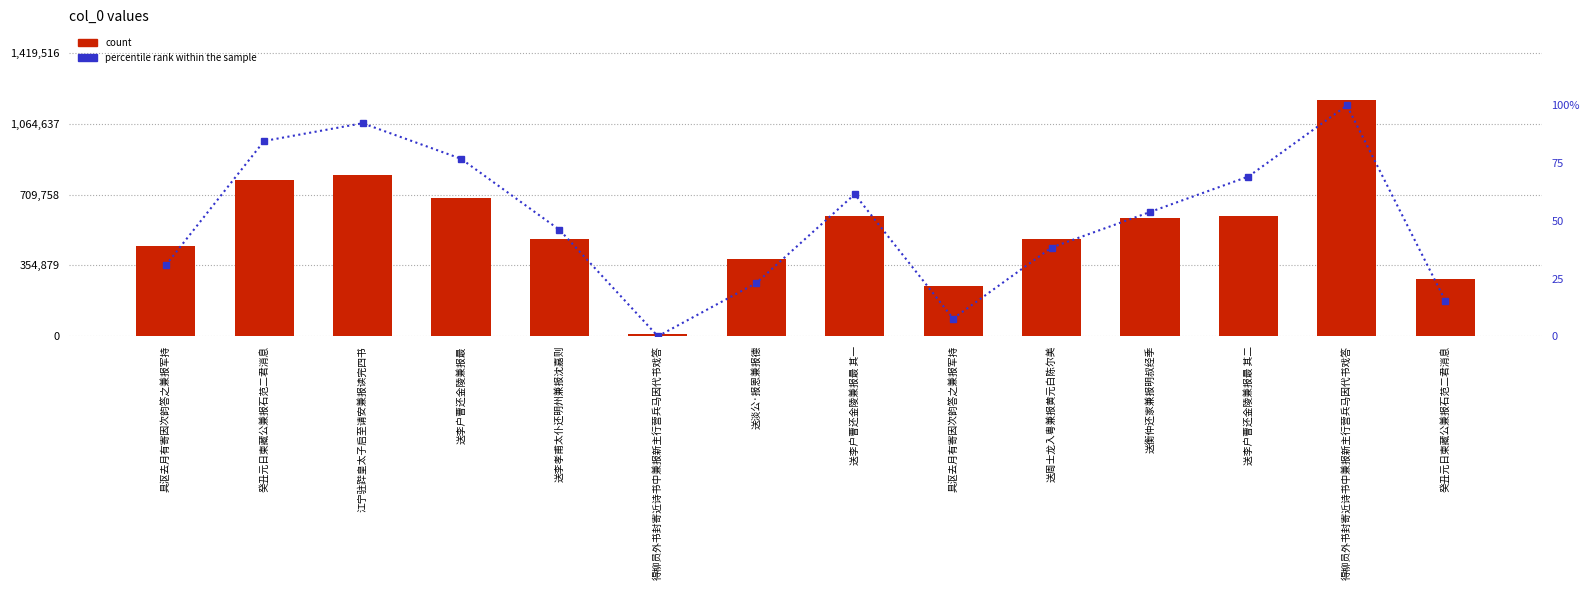

What value does the percentile rank within the sample series have at 送周士龙入粤兼报黄元白陈尔美?

38.5